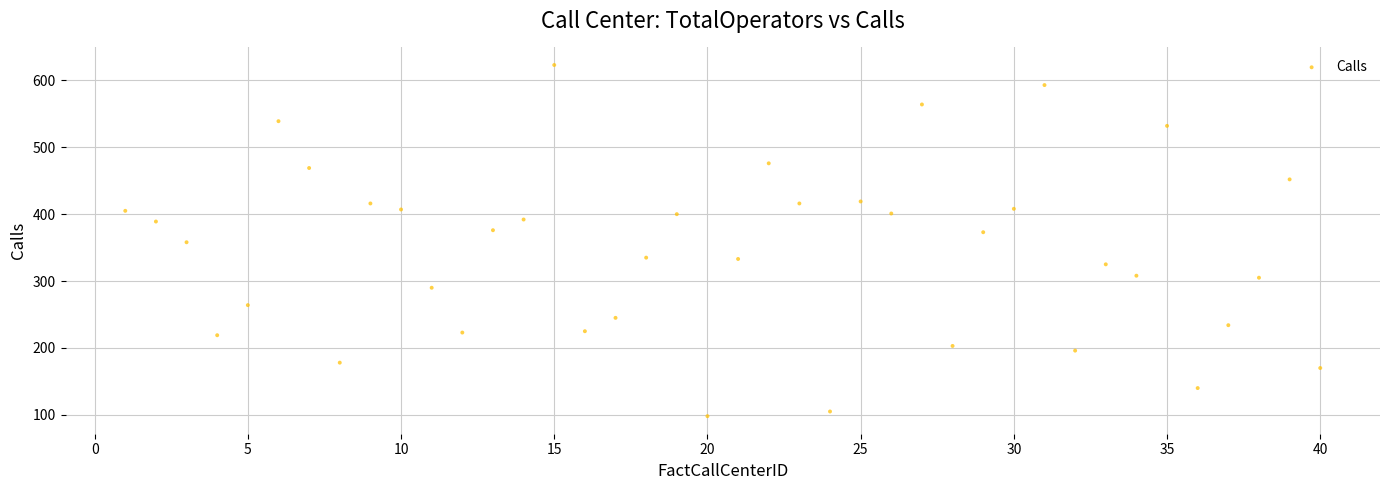

What is the range of X values (max minus min)?

39